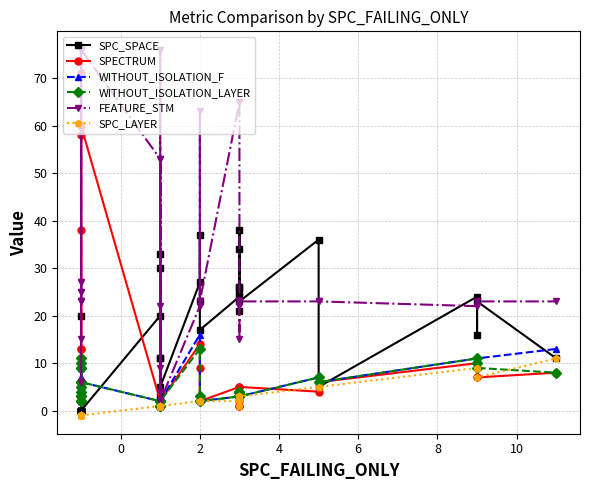

What is the difference between the maximum and second lowest values in the WITHOUT_ISOLATION_LAYER series?

12